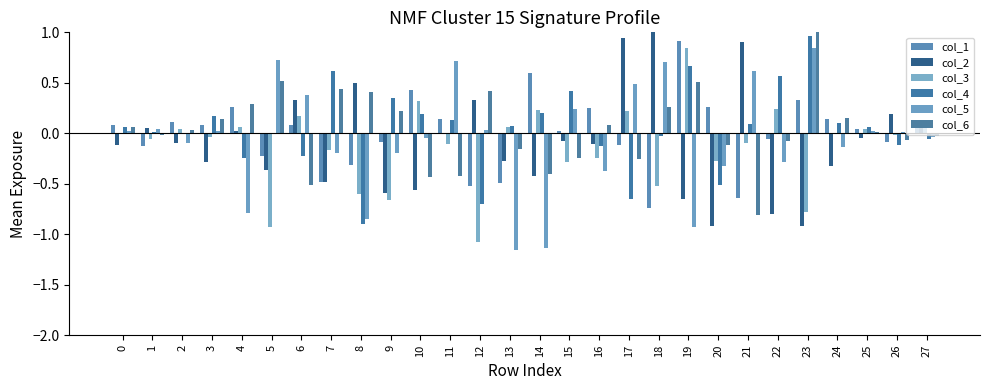

What is the minimum value shown in the chart?

-1.2